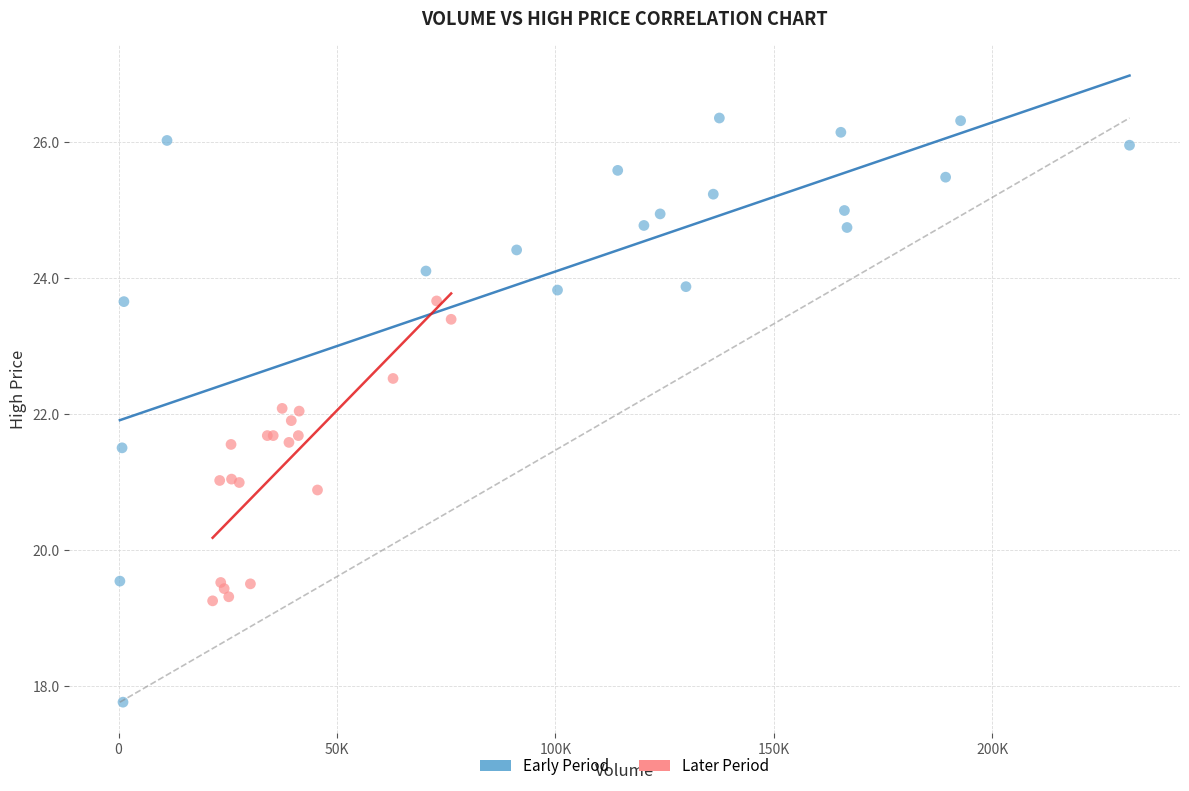

Which series has the largest Y range (max minus min)?

Early Period